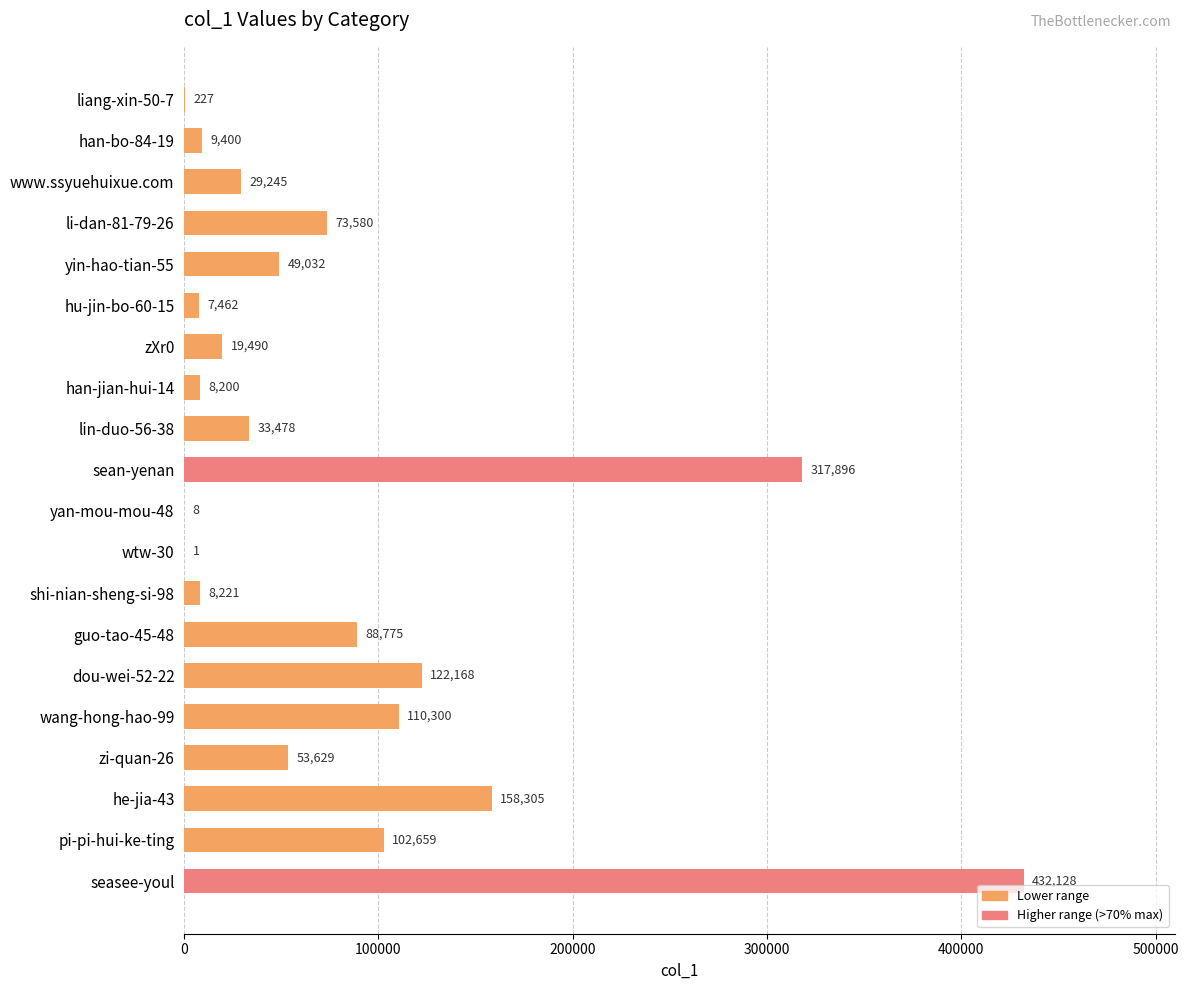

Which has a higher value, han-bo-84-19 or seasee-youl?

seasee-youl